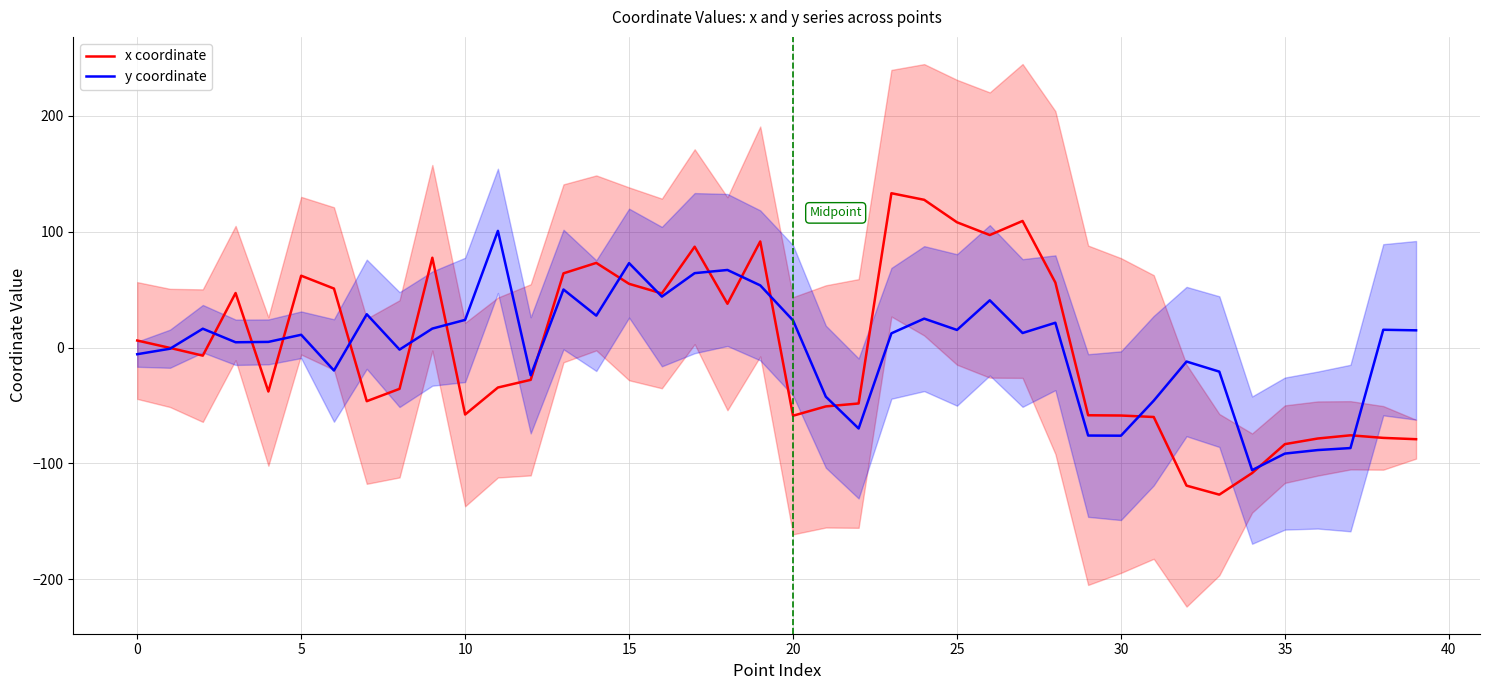

What is the maximum value for x coordinate?

133.3